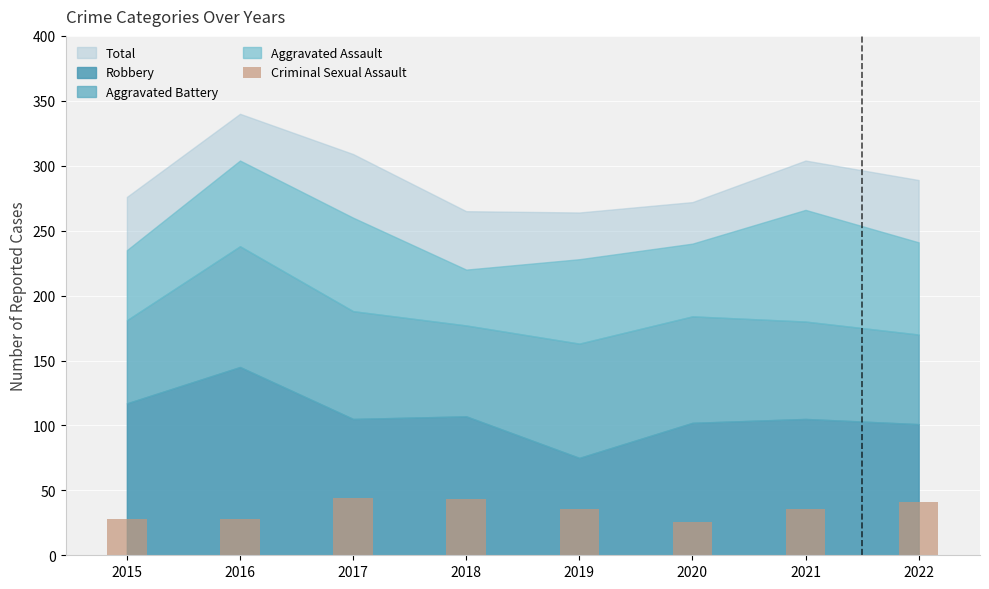

How many bars are there in total?

8